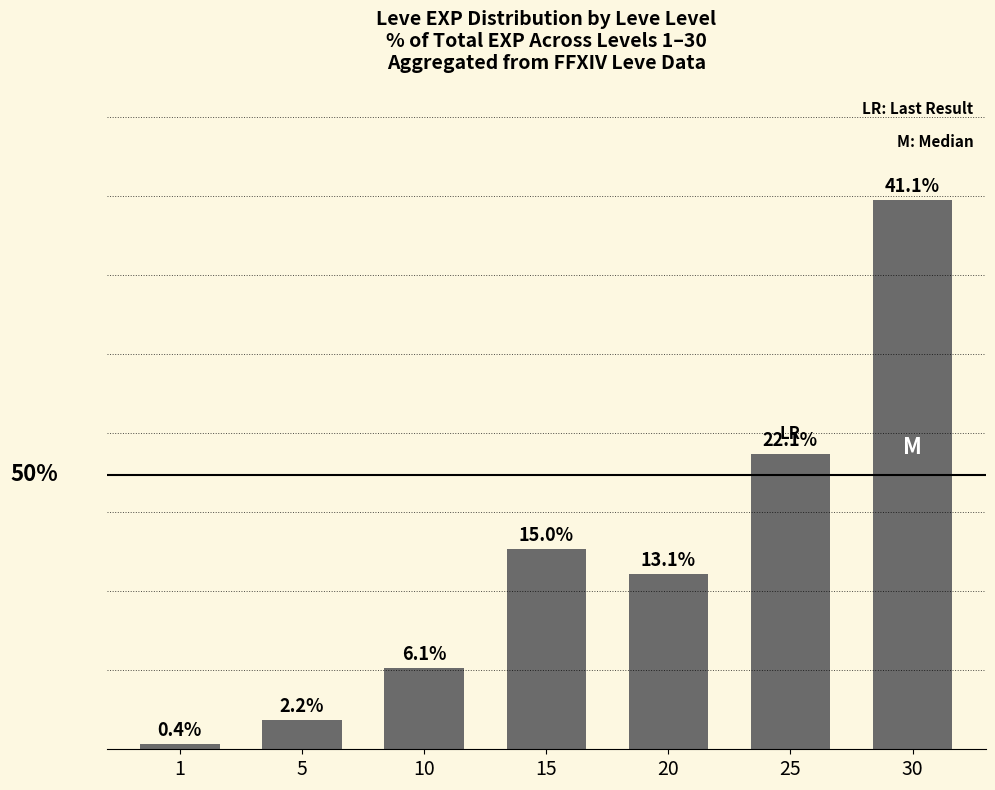

Rank the categories by value from highest to lowest.

30, 25, 15, 20, 10, 5, 1